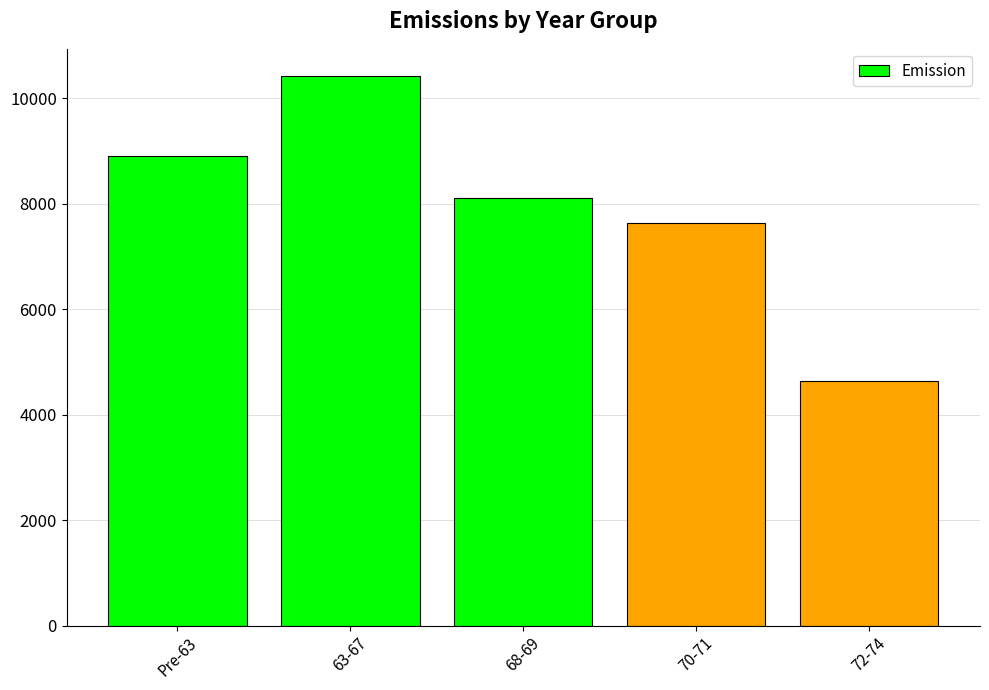

Approximately how many times larger is the value at 70-71 compared to 68-69?

0.9